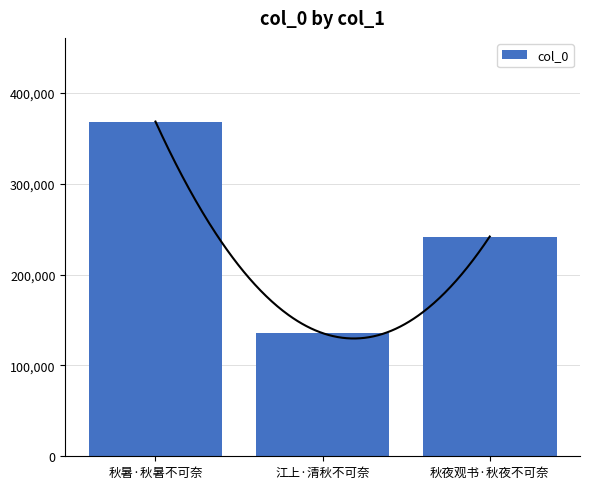

How many data points are above 241928?

1